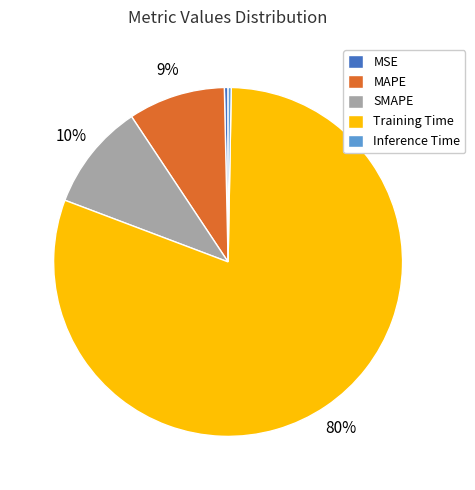

Which slice is the largest?

Training Time